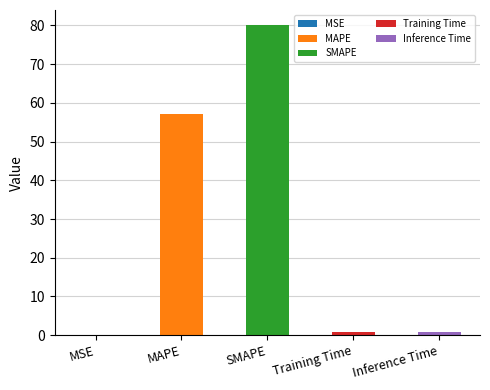

Are the bars horizontal?

No